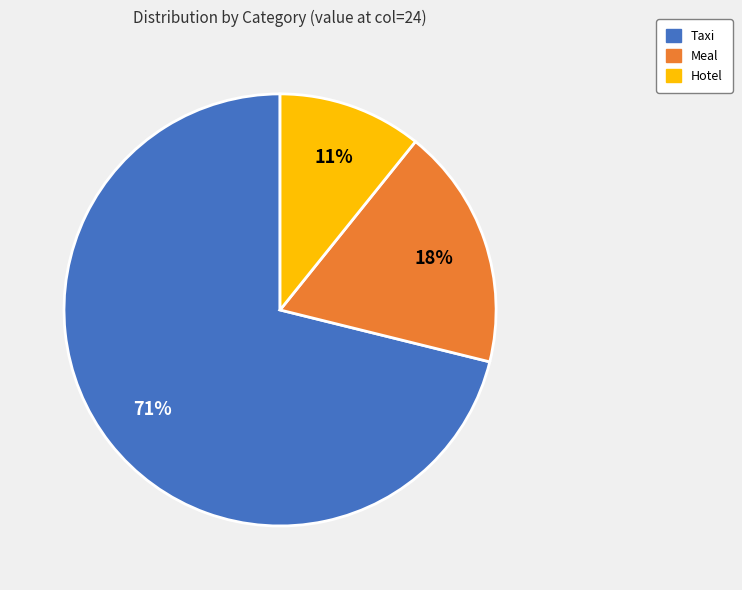

Is the sum of Hotel and Meal greater than half?

No